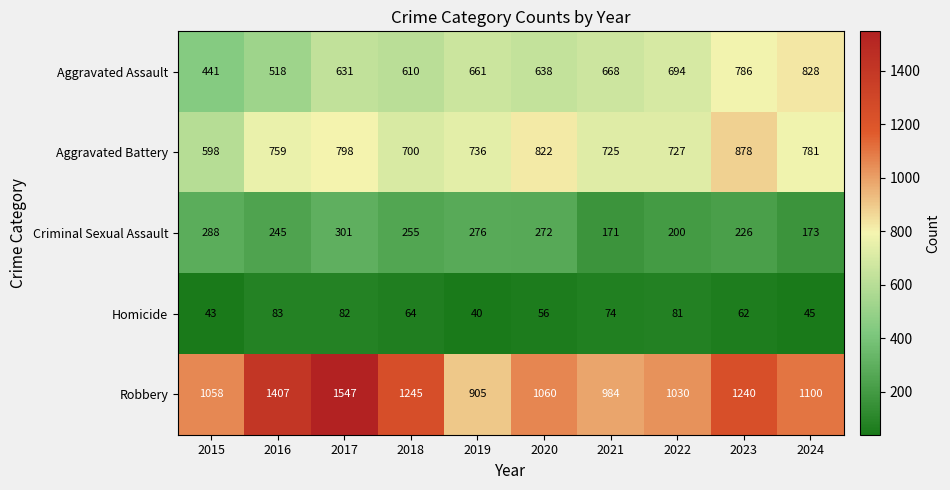

Between 2015 and 2017, which series saw the biggest shift?

Robbery